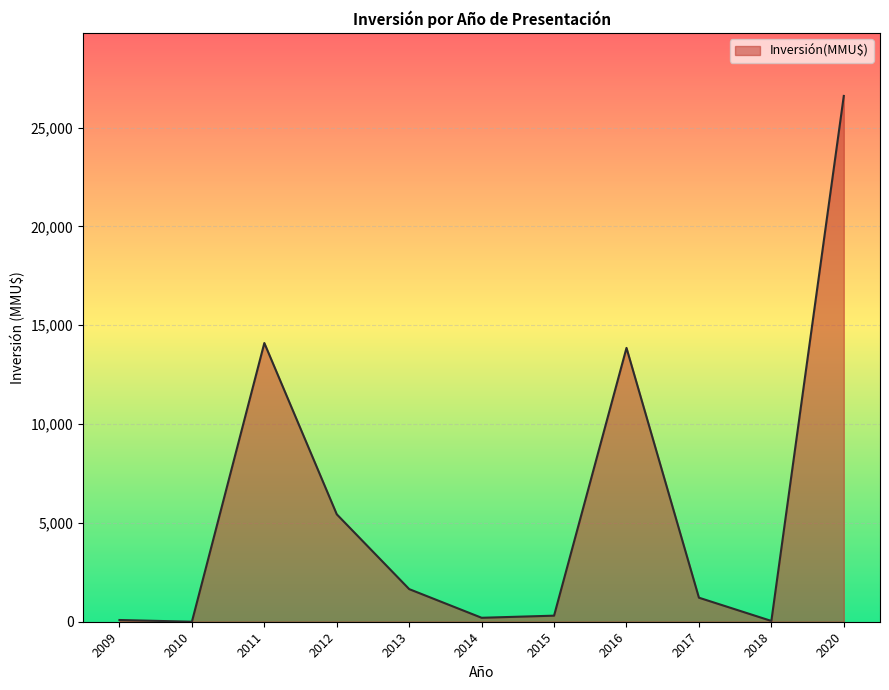

Where is the data nearest to the value 13300?

2016